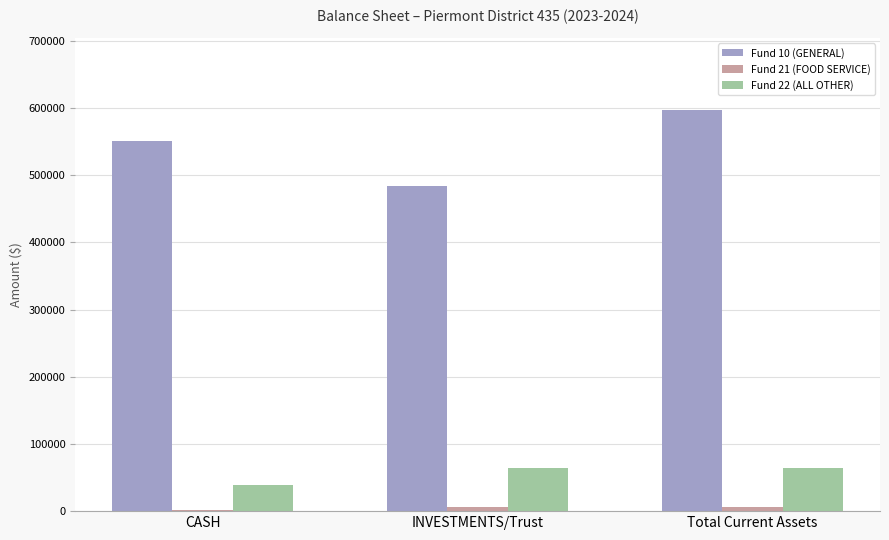

At which category is the sum across all series the highest?

Total Current Assets